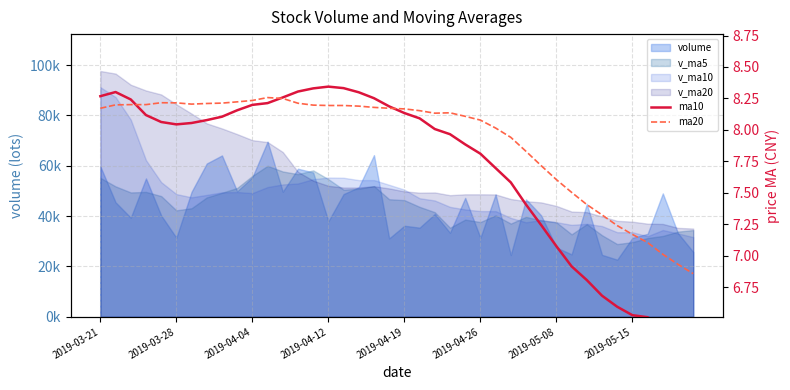

What is the greatest value displayed?

8.3